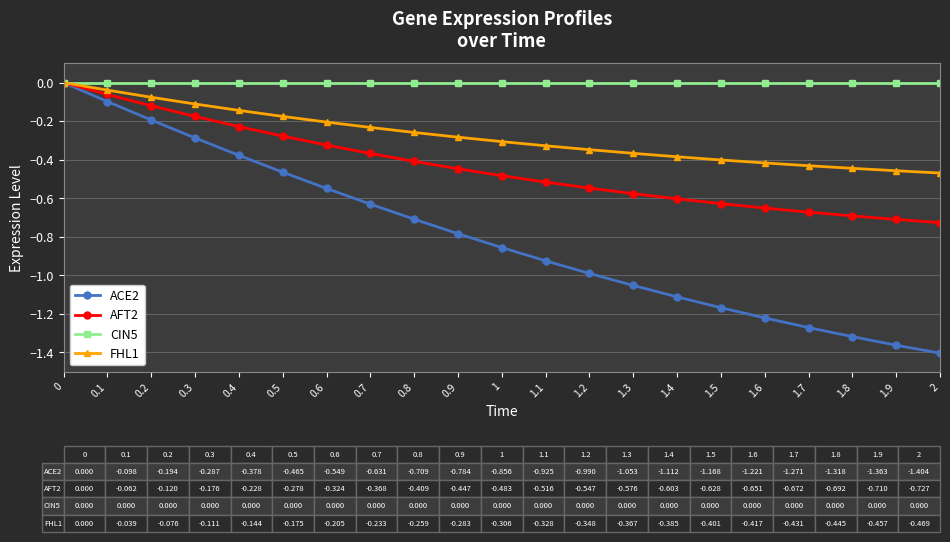

Rank the series by their average value, from highest to lowest.

CIN5, FHL1, AFT2, ACE2